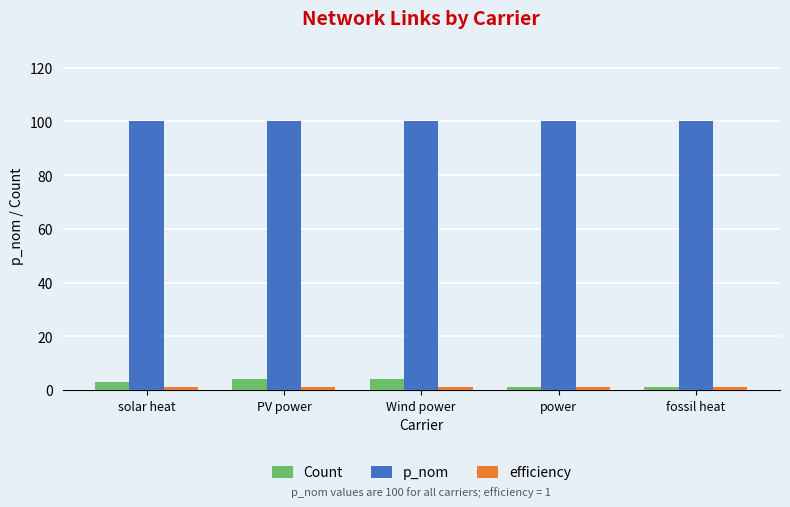

At how many categories does at least one series exceed 24?

5